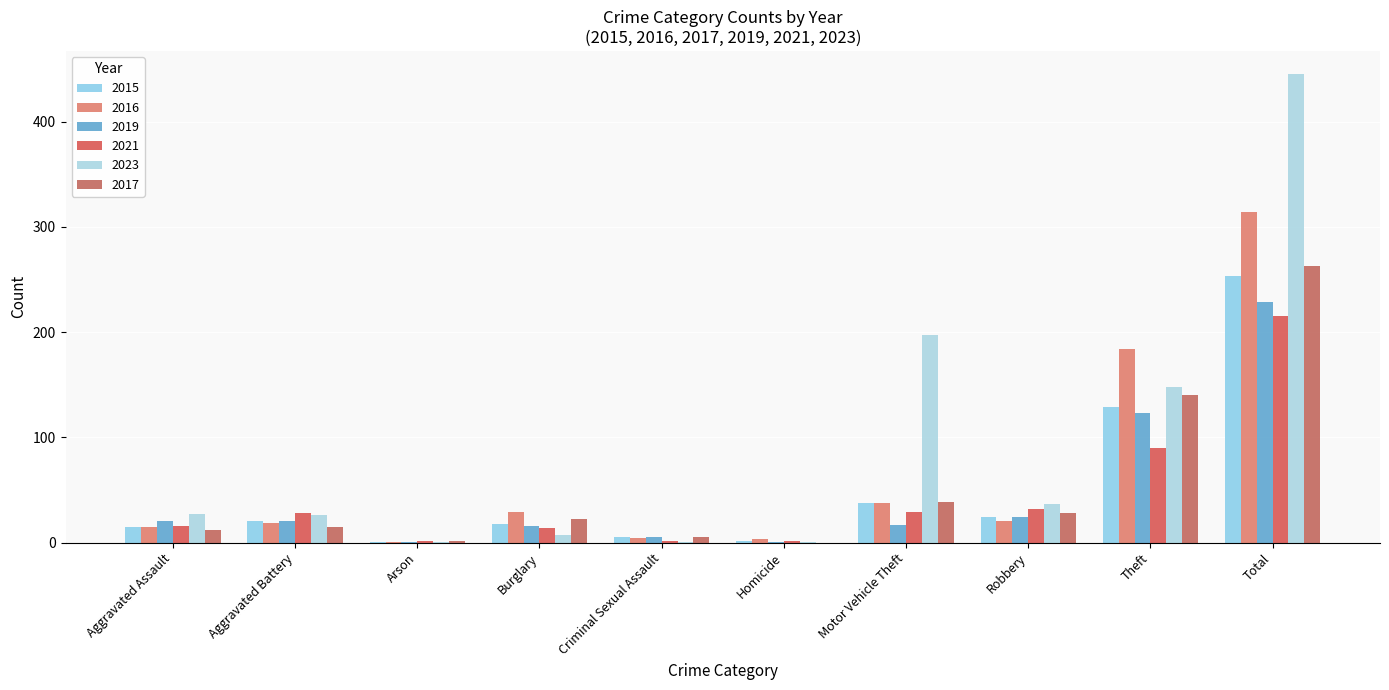

List the series in order of their peak value, lowest first.

2021, 2019, 2015, 2017, 2016, 2023